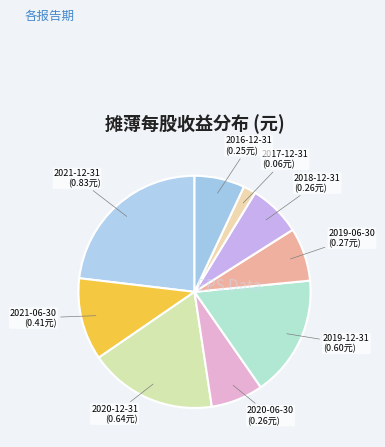

How many segments does this pie chart have?

9